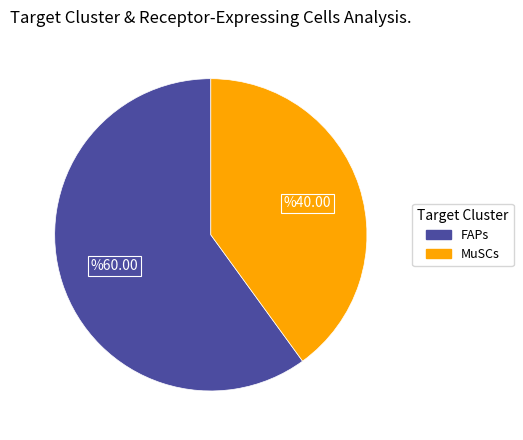

Which has a higher value, FAPs or MuSCs?

FAPs